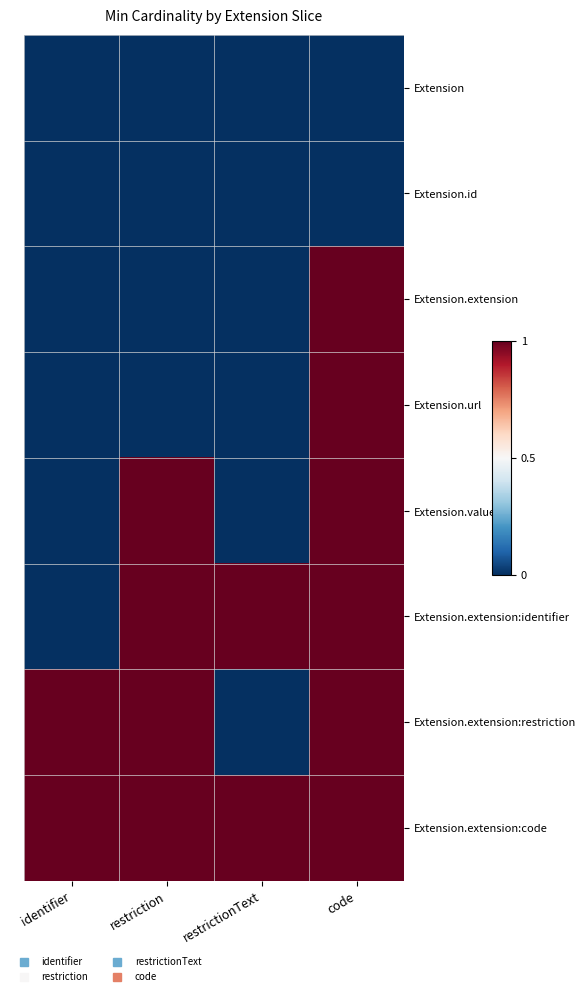

Which series has the largest total across all categories?

Extension.extension:code